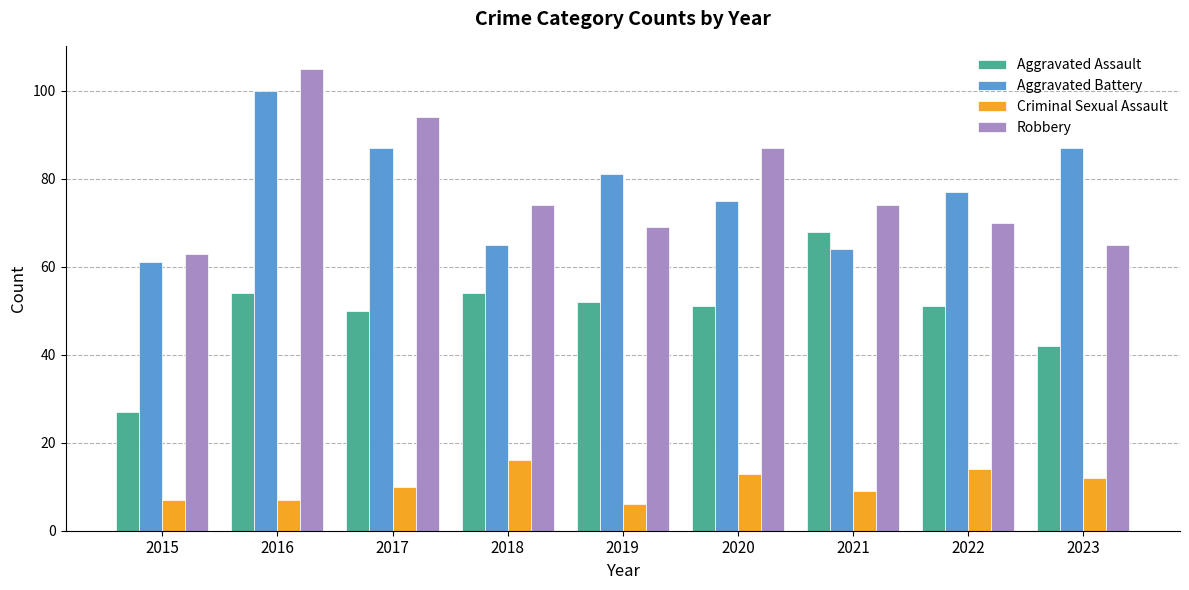

Which series has the largest range (max minus min)?

Robbery